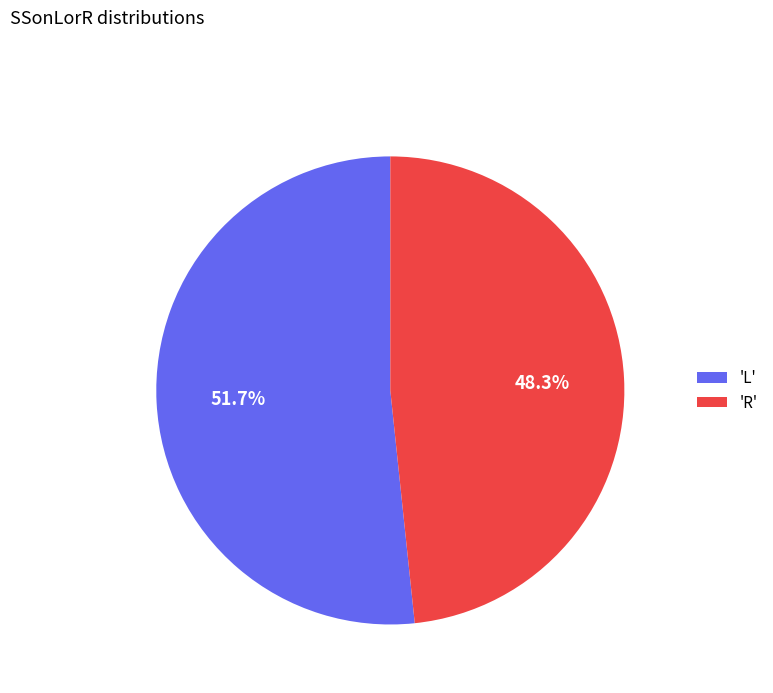

Approximately how many times larger is the value at 'L' compared to 'R'?

1.1